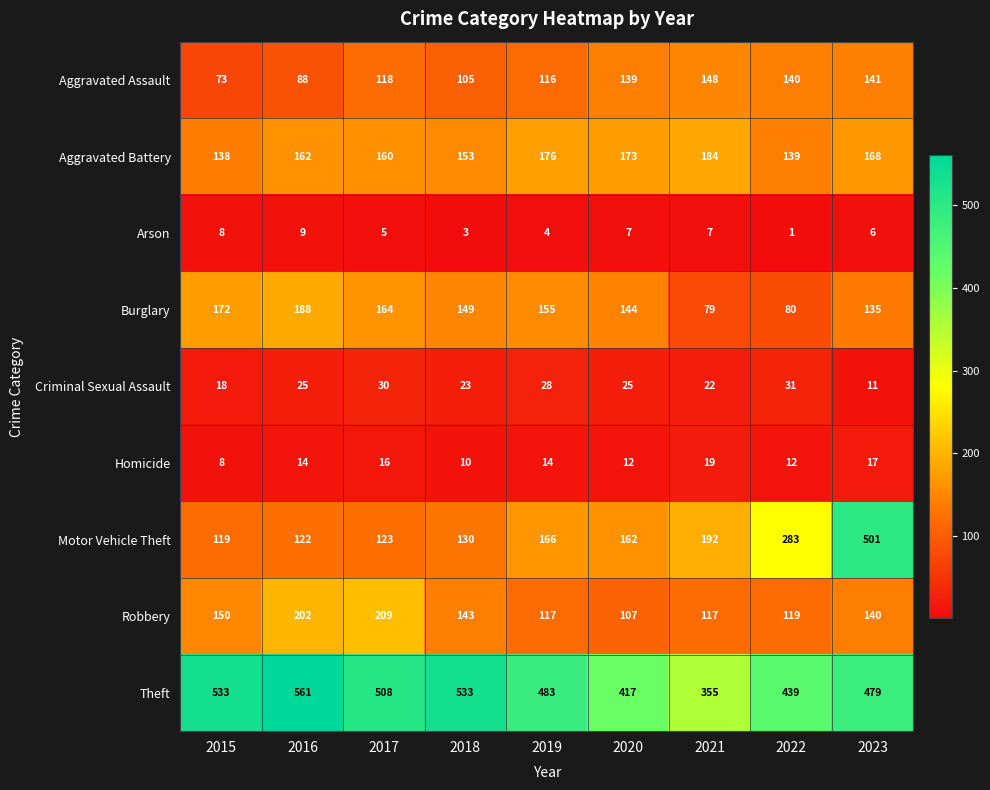

Rank the categories by Aggravated Battery value from highest to lowest.

2021, 2019, 2020, 2023, 2016, 2017, 2018, 2022, 2015